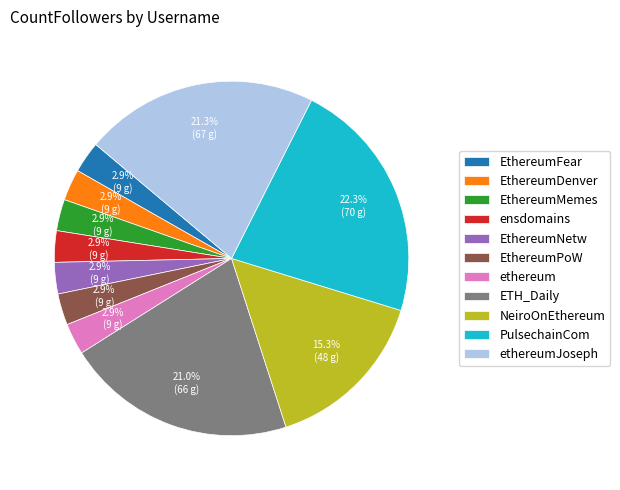

To the nearest percent, what is the difference between the largest and smallest slice percentages?

19%